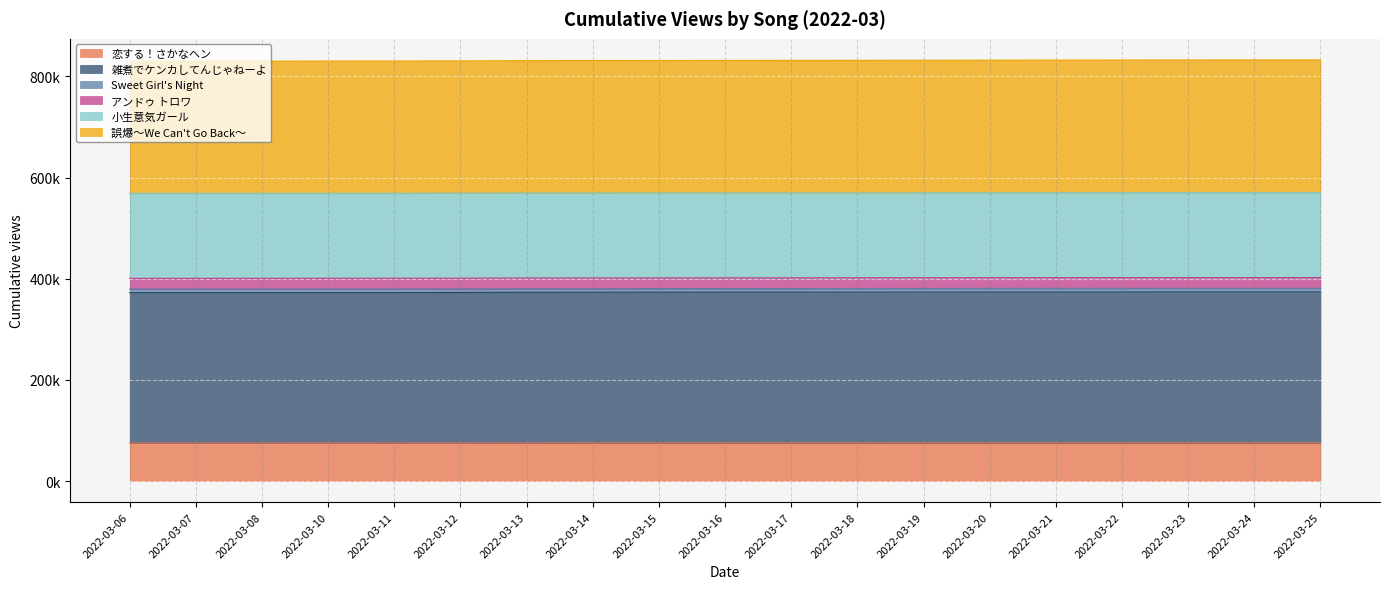

What is the value of the 小生意気ガール point at the 7th from the left?

569.5